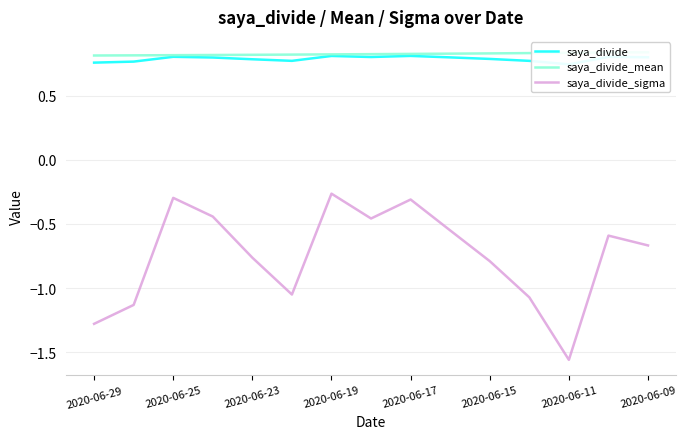

Rank the series by their maximum value, from lowest to highest.

saya_divide_sigma, saya_divide, saya_divide_mean